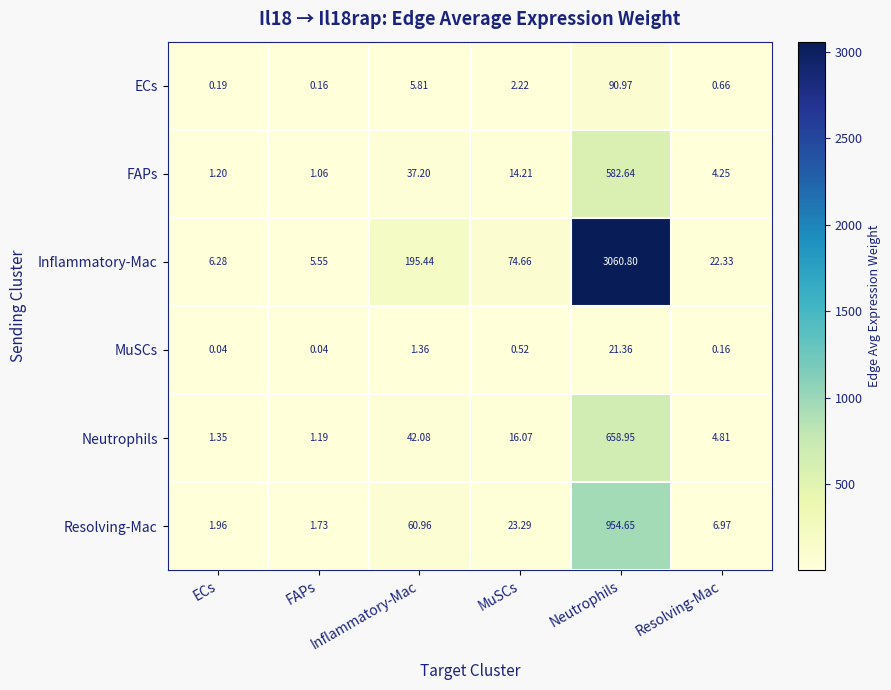

Which series has the largest range (max minus min)?

Inflammatory-Mac